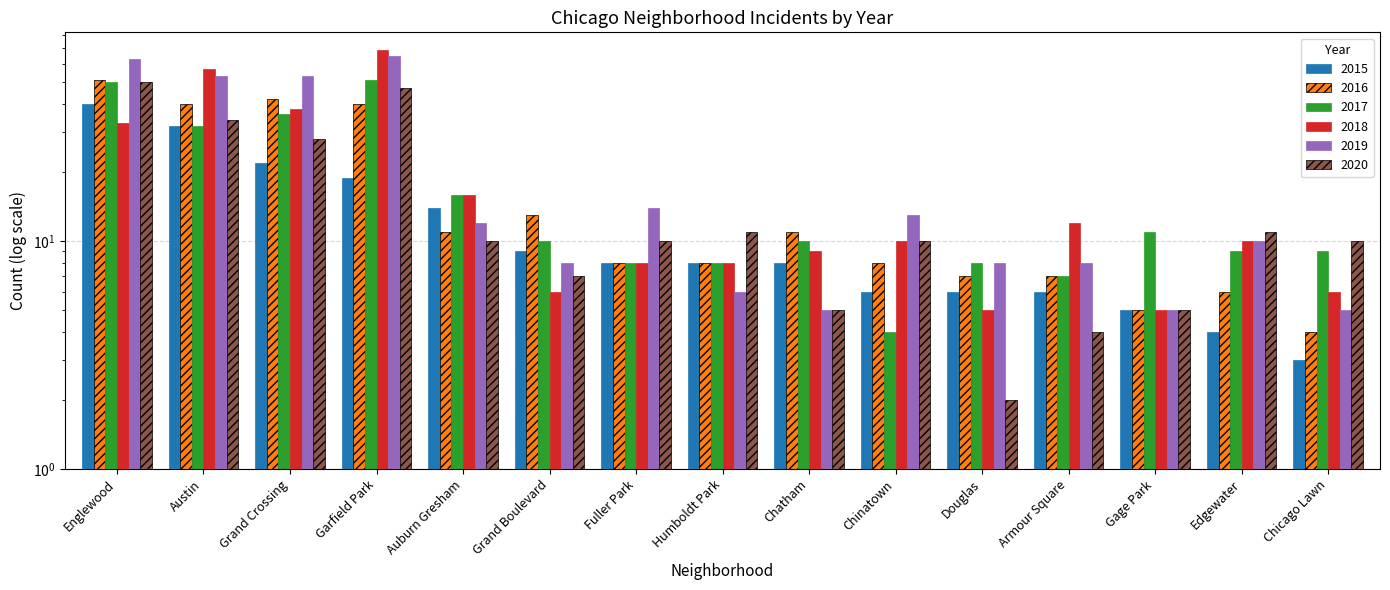

Between Garfield Park and Chinatown, which series saw the biggest shift?

2018